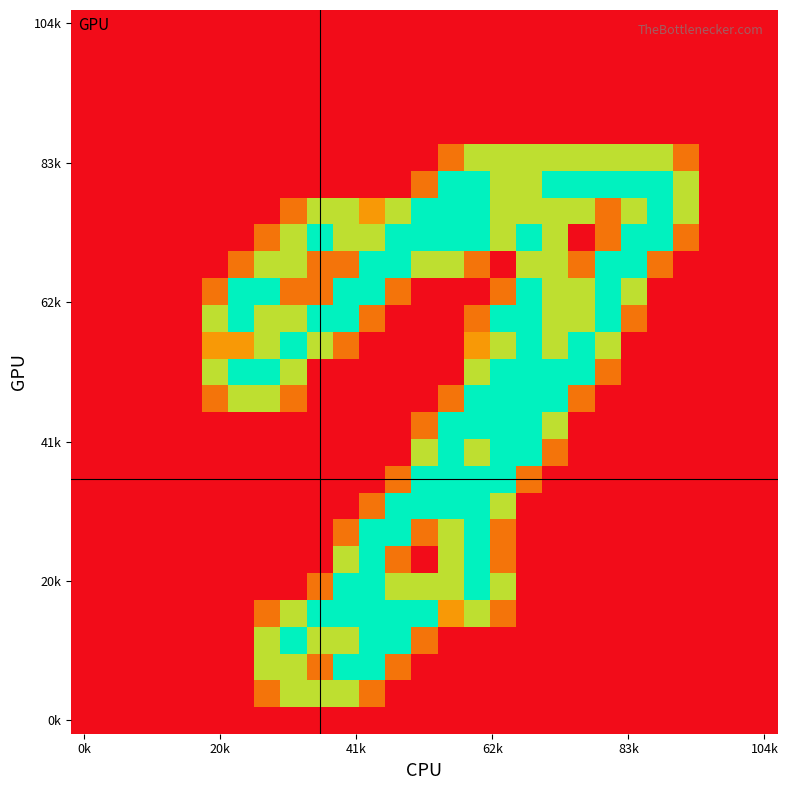

At how many categories does at least one series exceed 0?

19